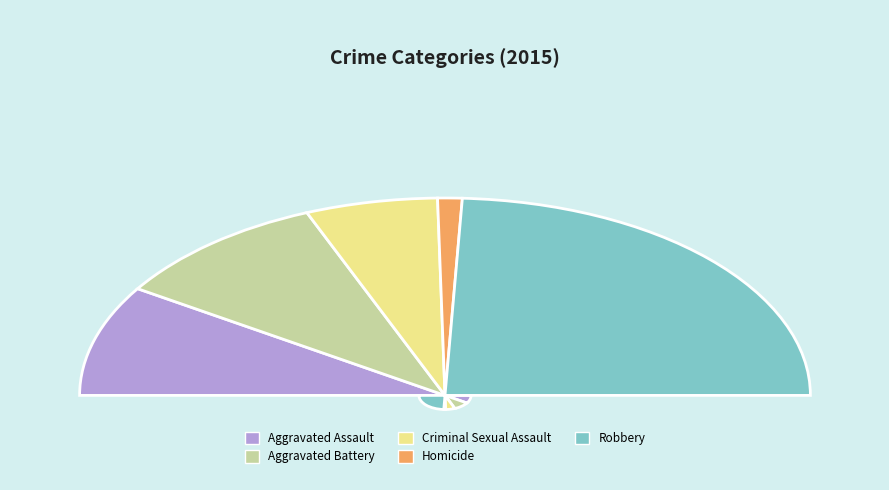

What is the total percentage of Robbery and Aggravated Battery?

68.0%